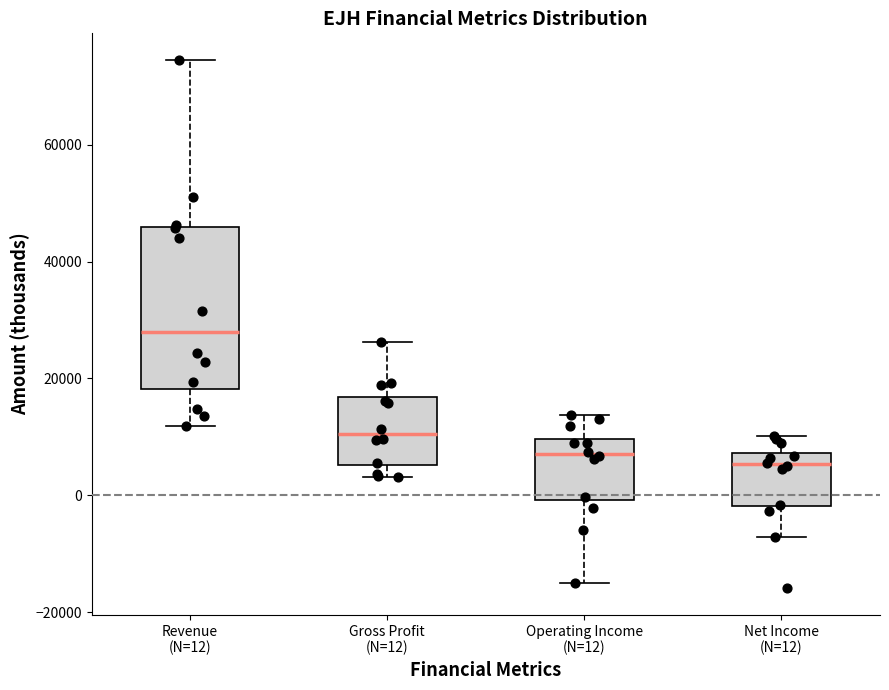

Reading left to right, transcribe this box plot: for each box, give where its median line is, the range the box spans, and where its two whiskers end, as read against the y-axis. The values are not printed on the chart, so give them approximately, as read against the axis.

Revenue (N=12): median 28000, box 18000 to 46000, whiskers 12000 to 74000
Gross Profit (N=12): median 10000, box 6000 to 16000, whiskers 4000 to 26000
Operating Income (N=12): median 8000, box 0 to 10000, whiskers -14000 to 14000
Net Income (N=12): median 6000, box -2000 to 8000, whiskers -8000 to 10000